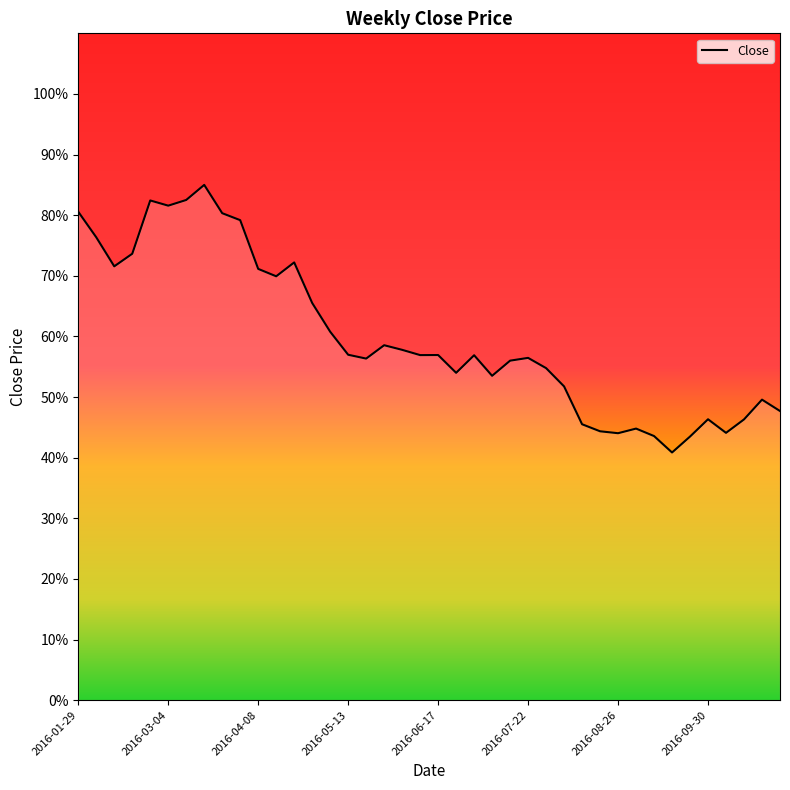

What is the minimum value shown in the chart?

40.9